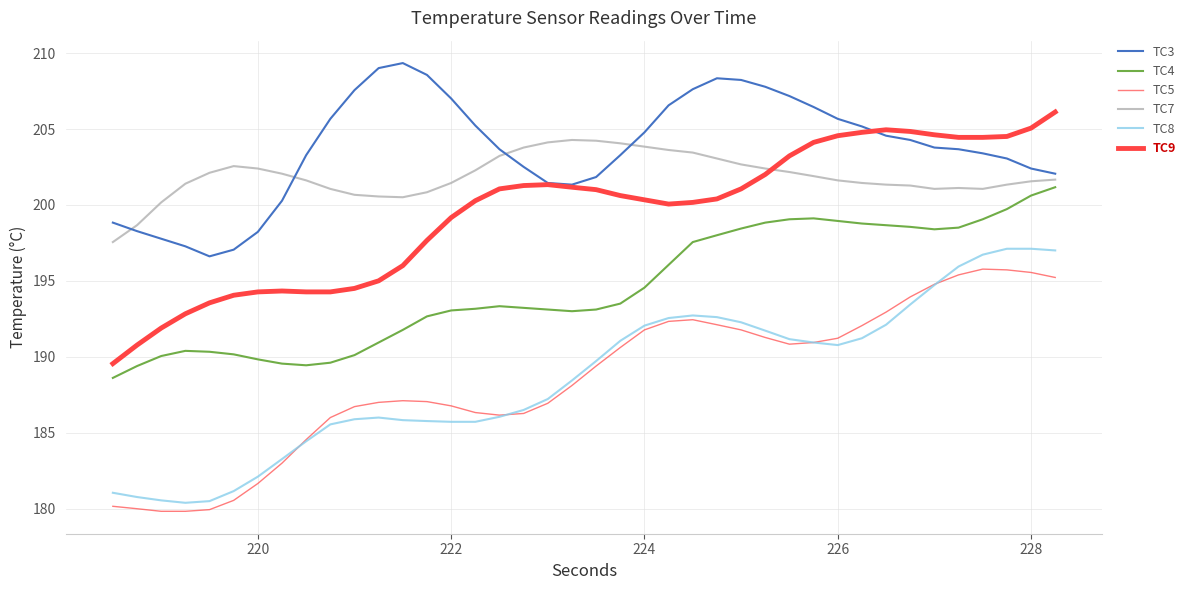

Does the chart have visible grid lines?

Yes